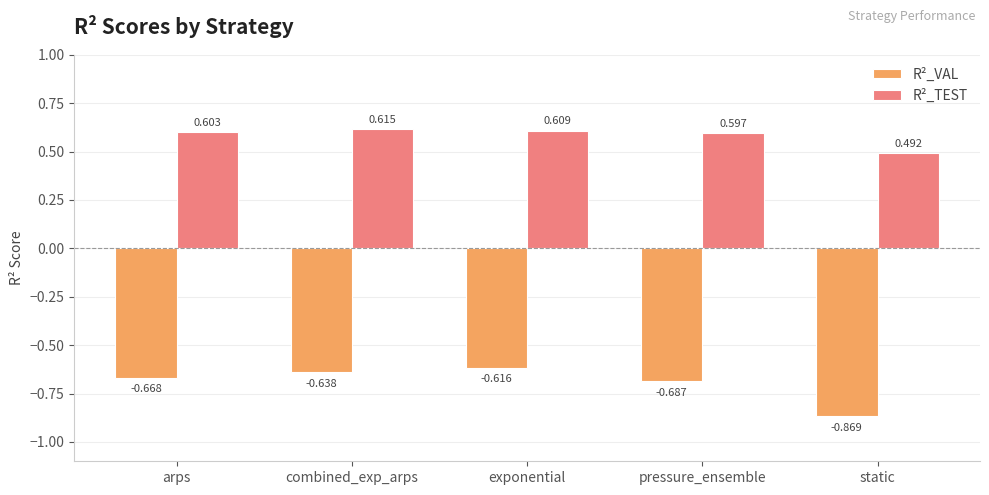

Is the value of R²_VAL at static greater than the value of R²_TEST at static?

No